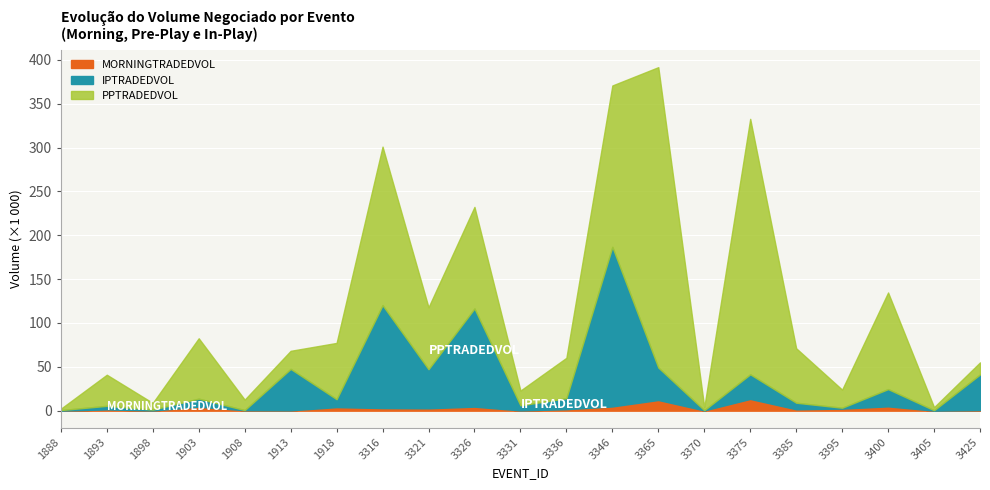

In MORNINGTRADEDVOL, how many points are lower than both neighbors (excluding endpoints)?

7